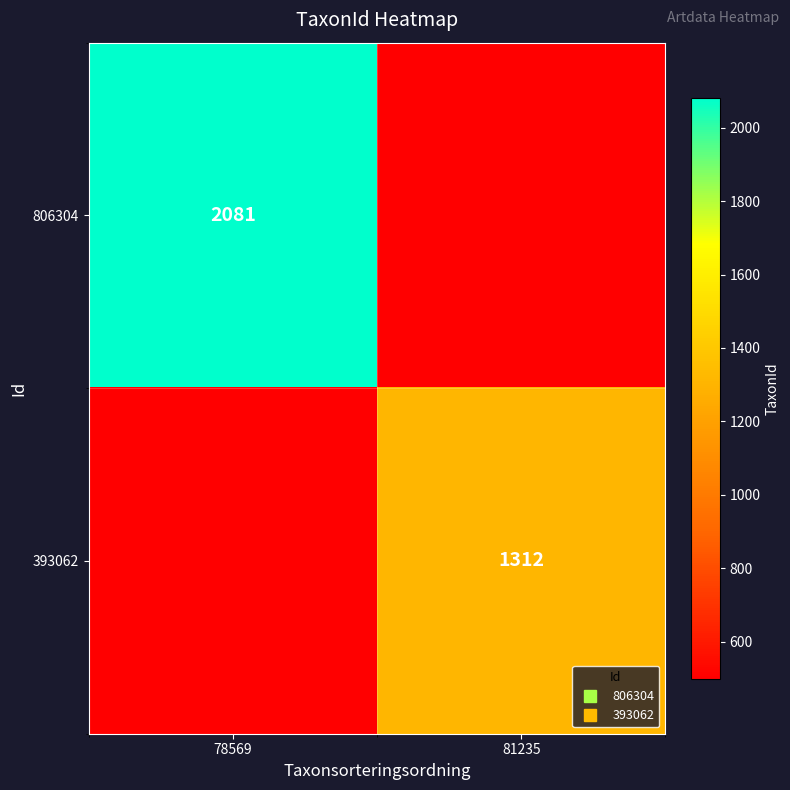

True or false: 806304 has a value of 500 at 81235.

True